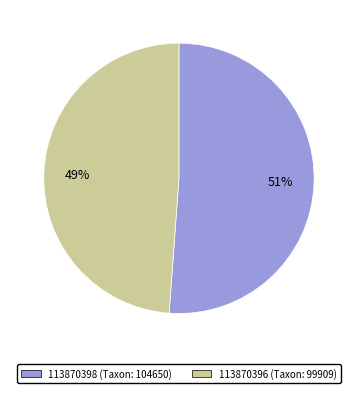

Is it true that 113870398 is 45% of the pie?

False